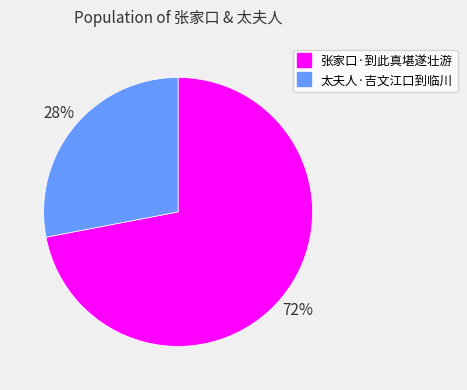

True or false: 太夫人·吉文江口到临川 accounts for 42% of the total.

False